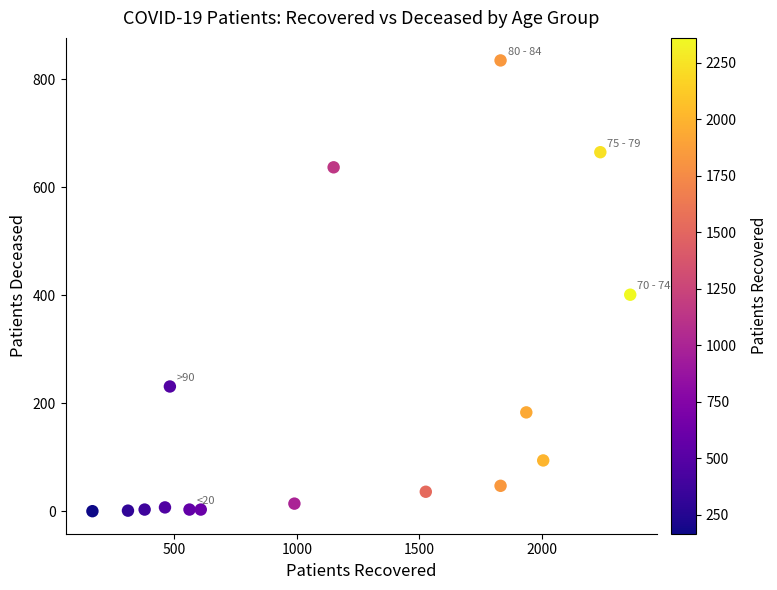

What Y value in the scatter plot is closest to 417?

401